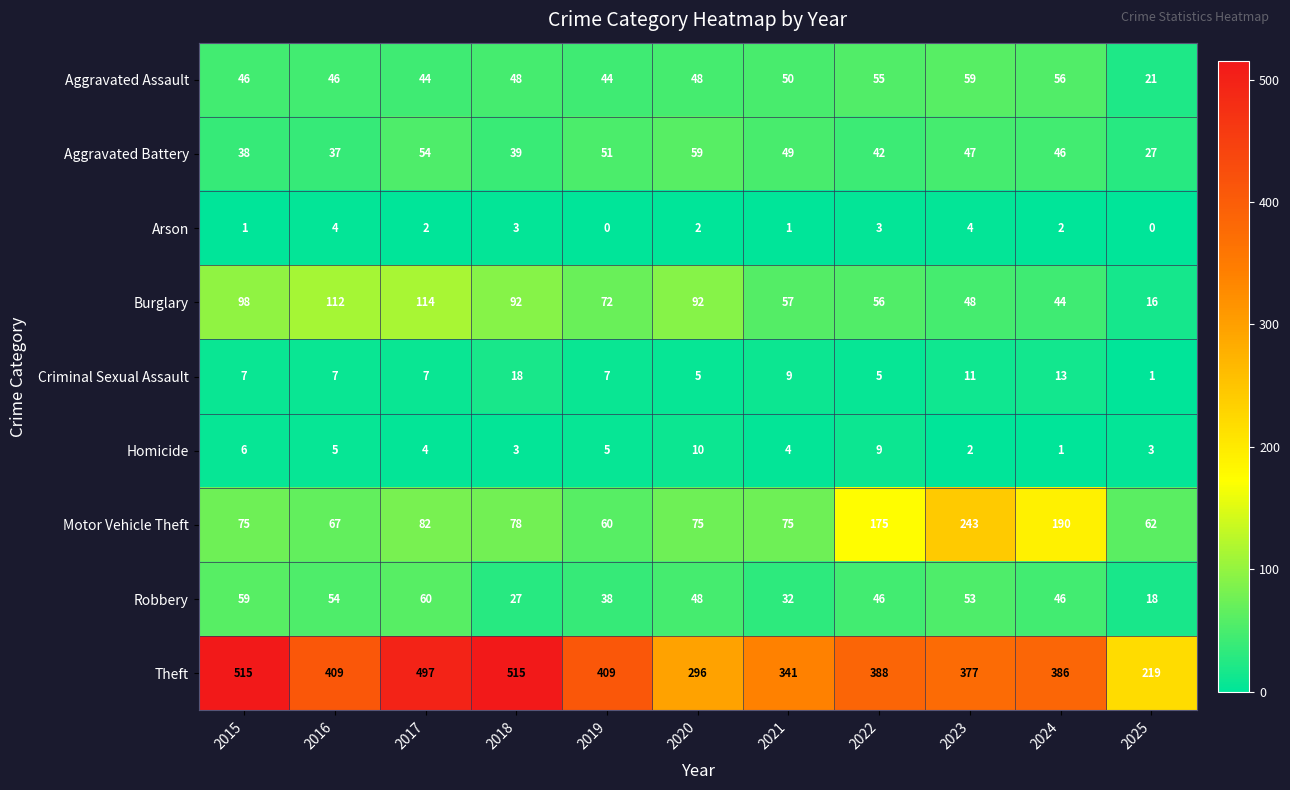

How many categories are shown in the chart?

11